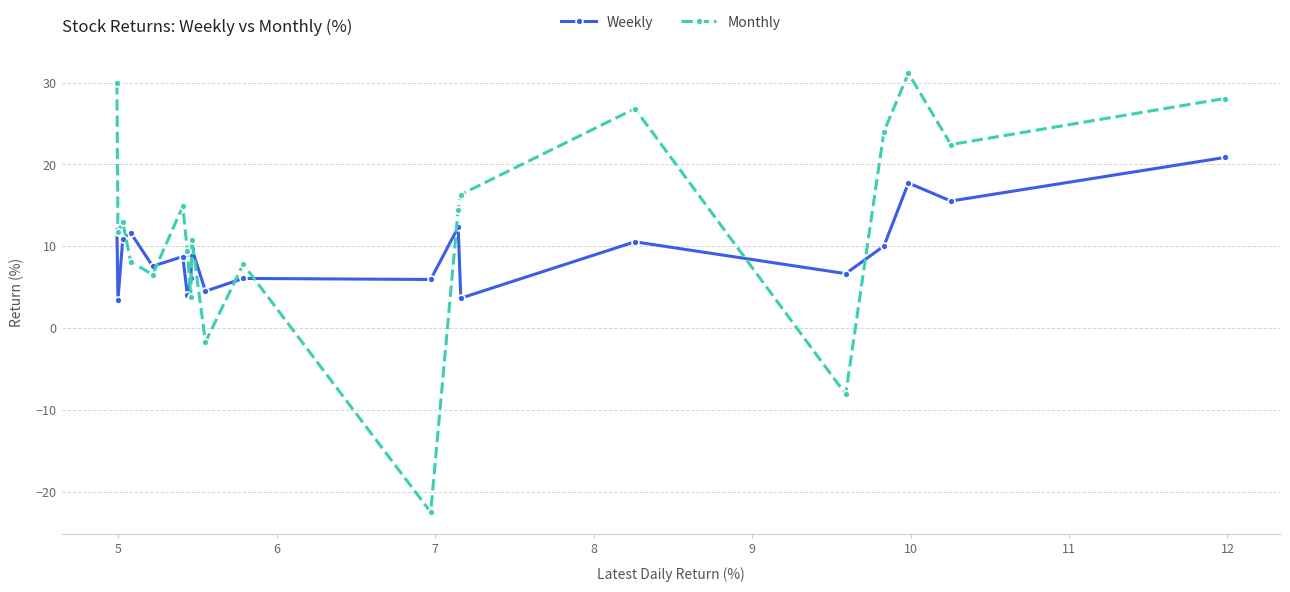

After their last crossing, which series has the higher values: Weekly or Monthly?

Monthly